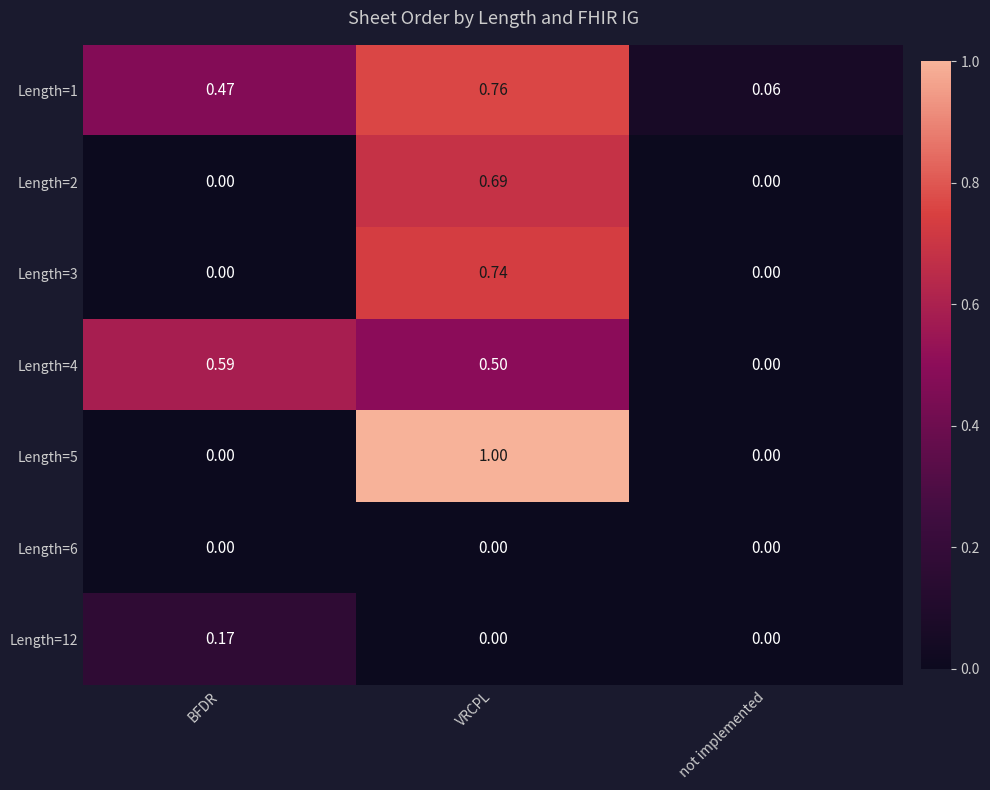

Which series has the widest spread of values?

Length=5